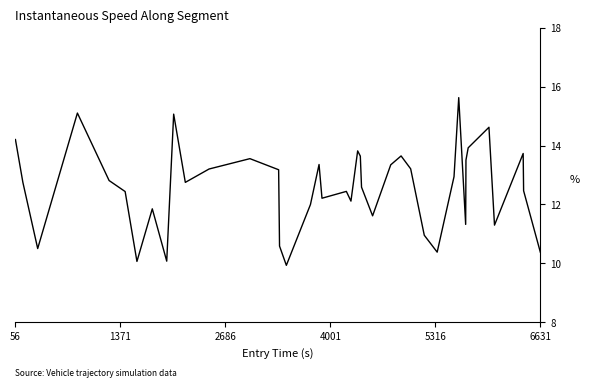

What is the greatest value displayed?

15.6